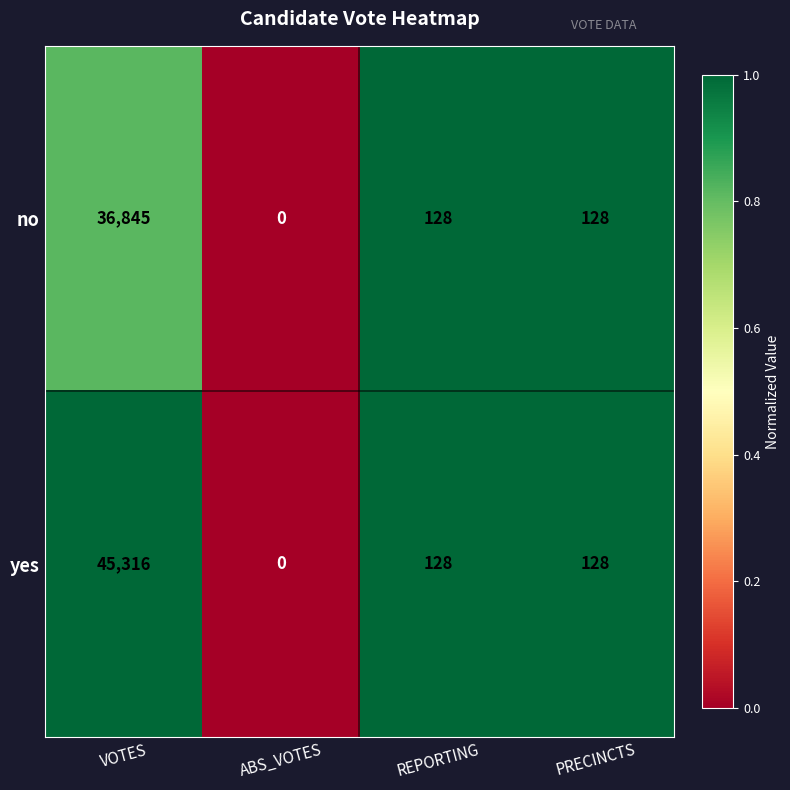

What is the difference between the maximum and minimum values in the yes series?

45316